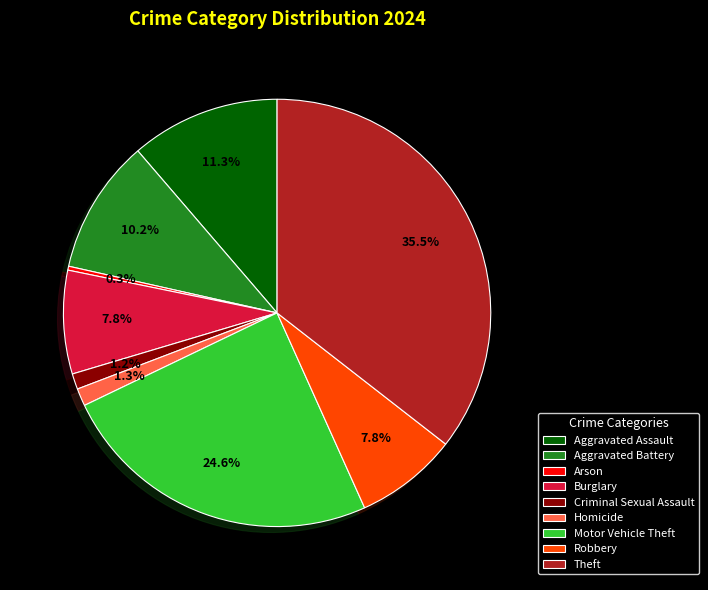

Does Homicide account for over 50% of the chart?

No